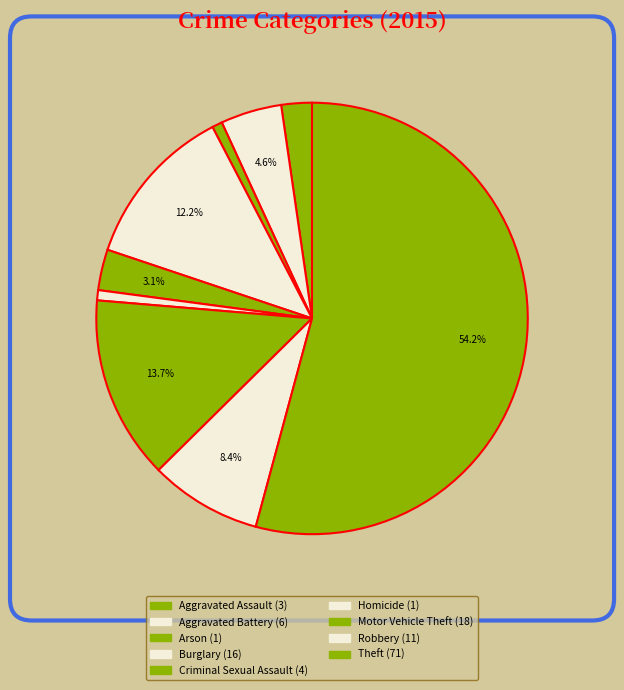

What portion of the pie excludes Theft?

45.8%